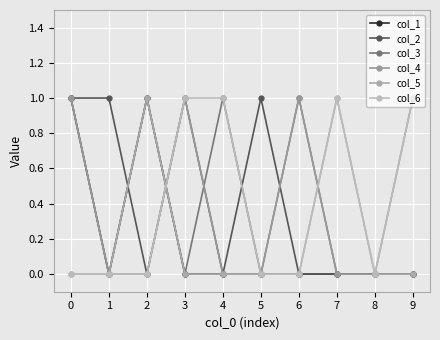

Which label corresponds to the smallest value in the chart?

1